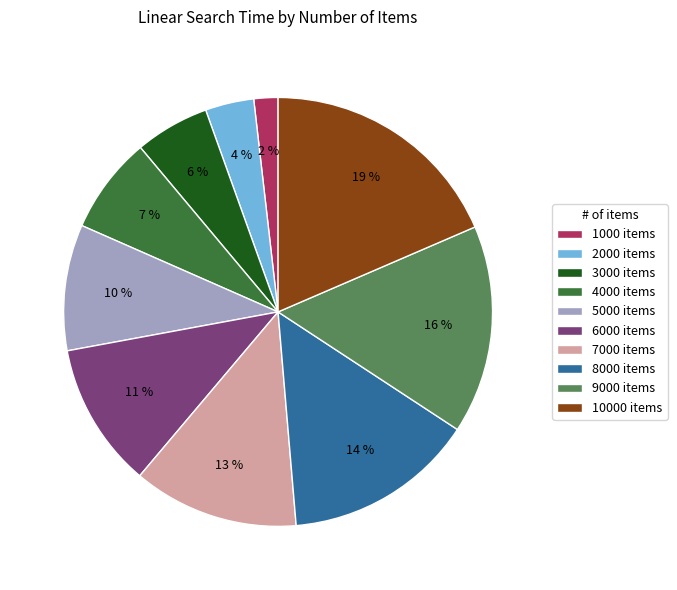

The 6000 items slice represents 1% of the pie. True or false?

False